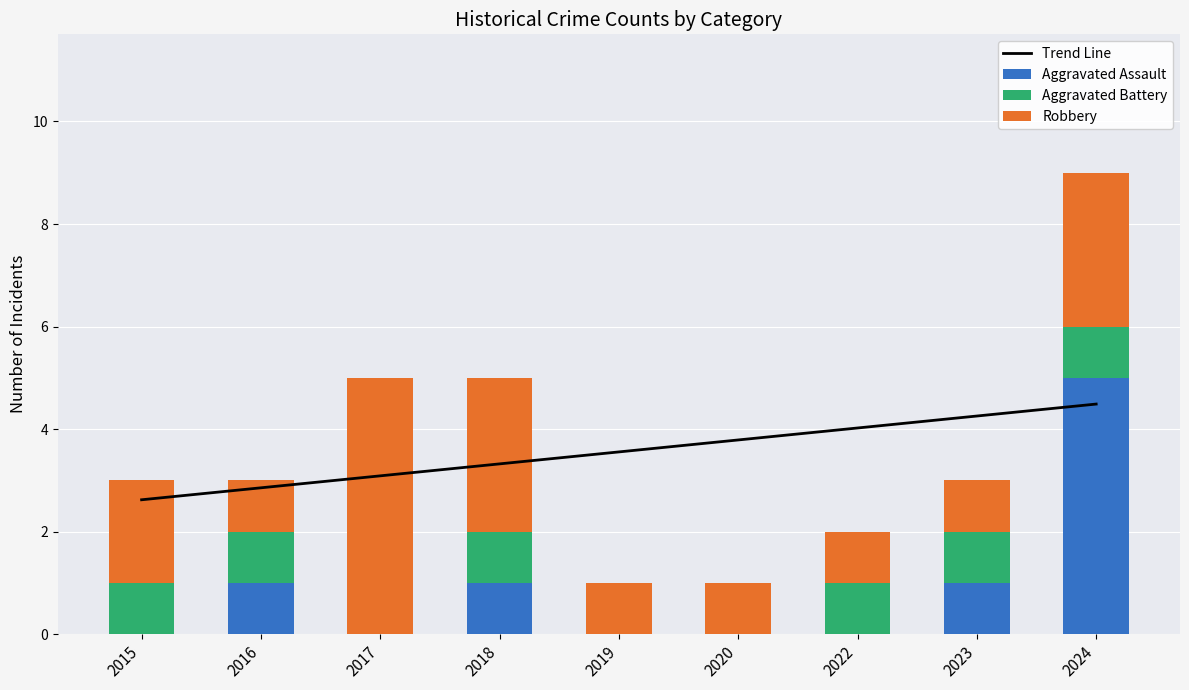

What are all the series names shown in the legend?

Trend Line, Aggravated Assault, Aggravated Battery, Robbery